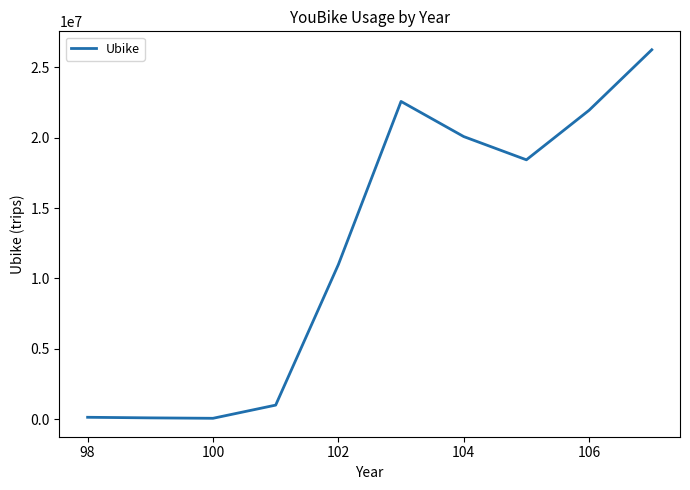

What is the difference between the maximum and minimum values?

26190812